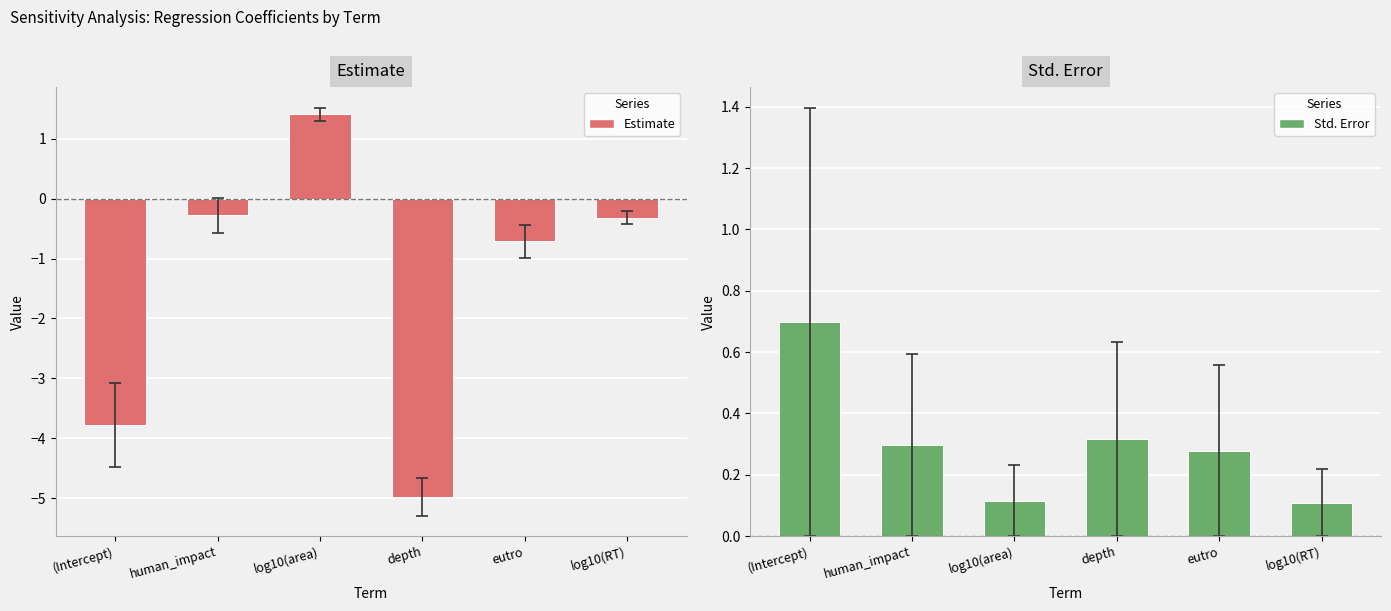

What position from the left is eutro?

5